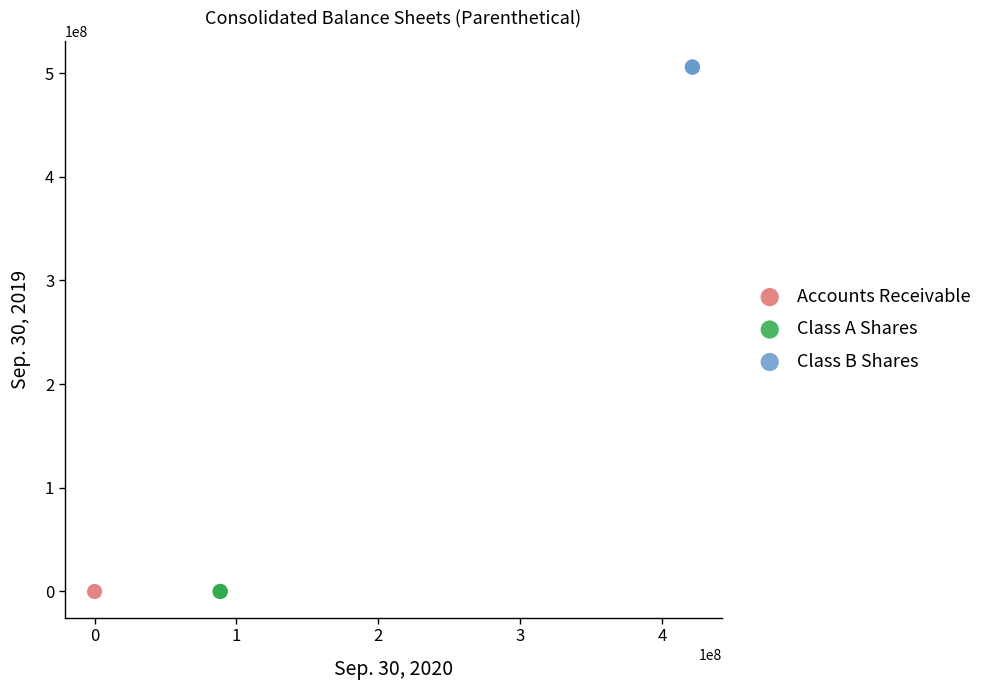

What are all the series names shown in the legend?

Accounts Receivable, Class A Shares, Class B Shares